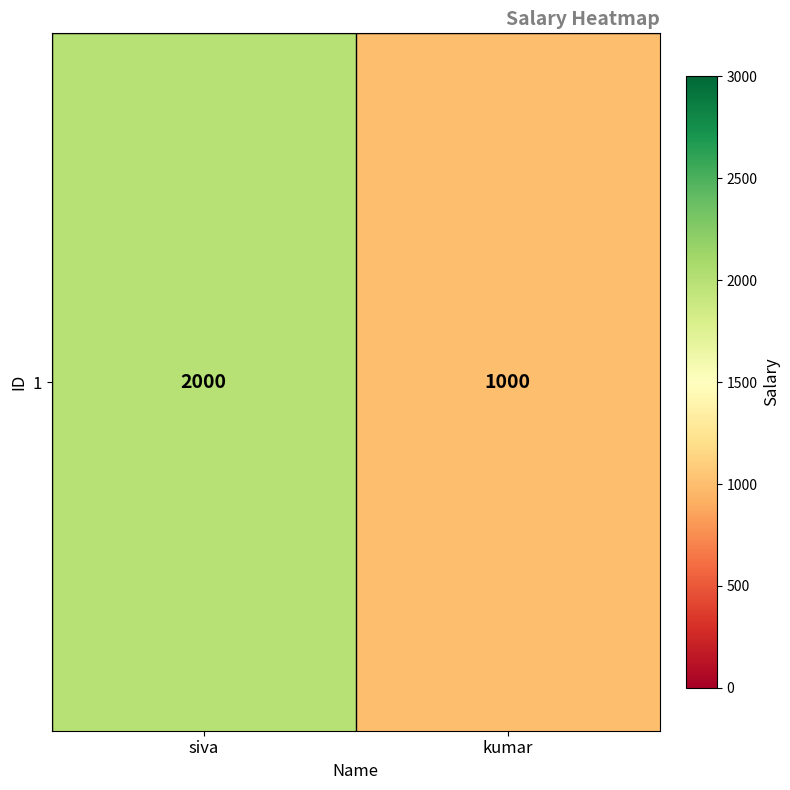

The value at kumar is 250. True or false?

False